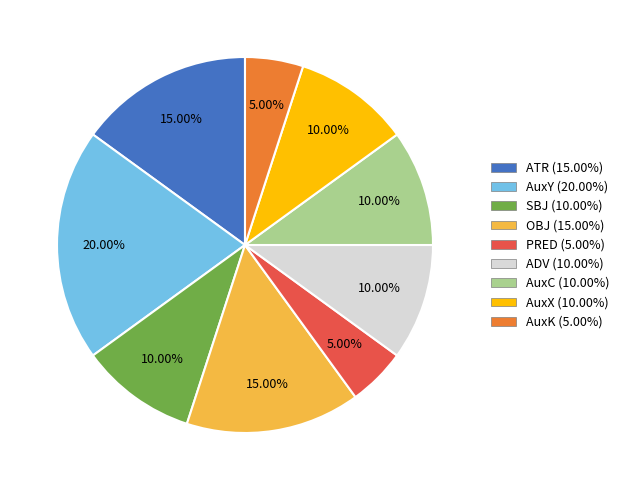

What percentage do AuxX and ATR together represent?

25.0%